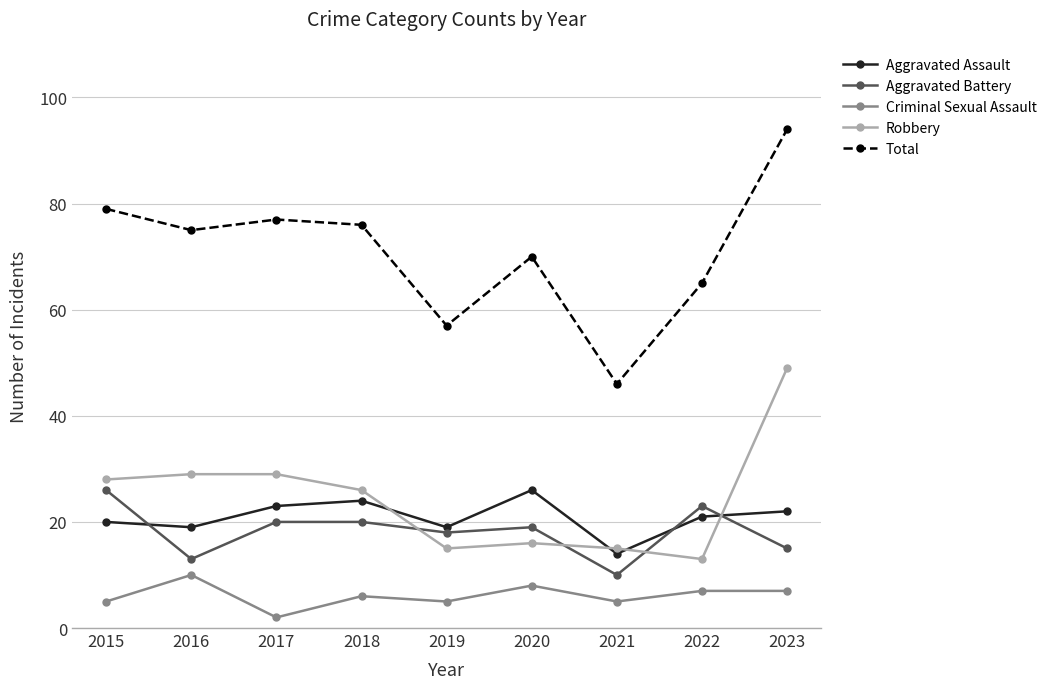

What is the average value of the Criminal Sexual Assault series?

6